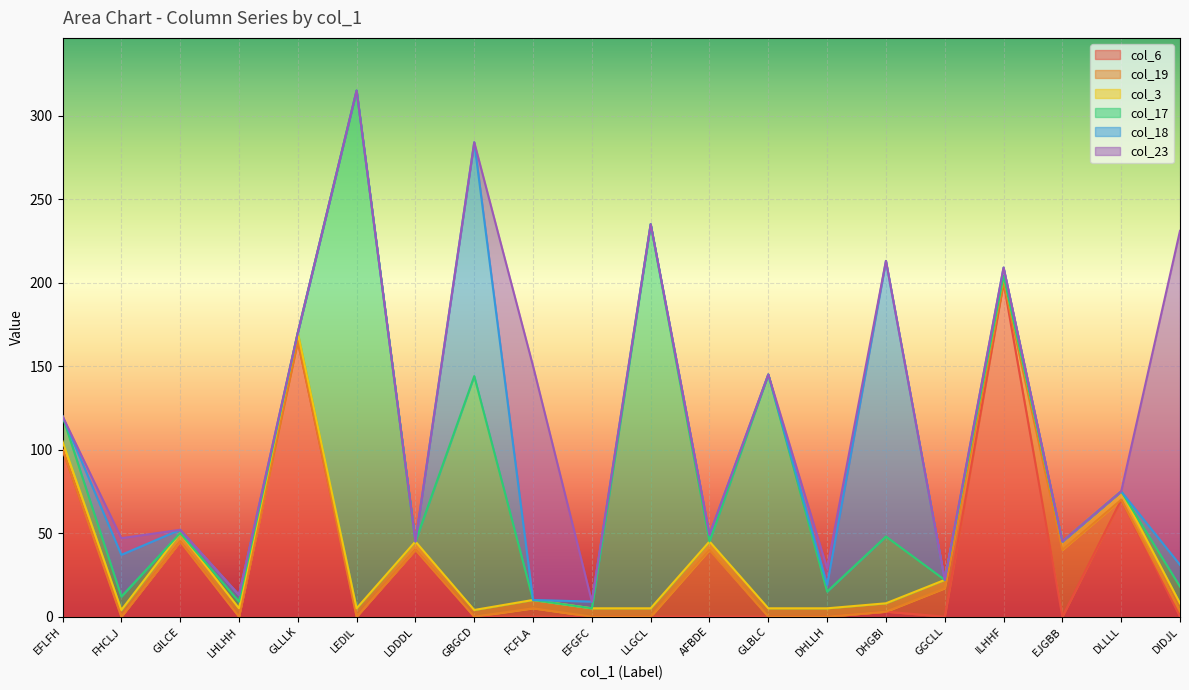

Which label corresponds to the smallest value in the chart?

FHCLJ